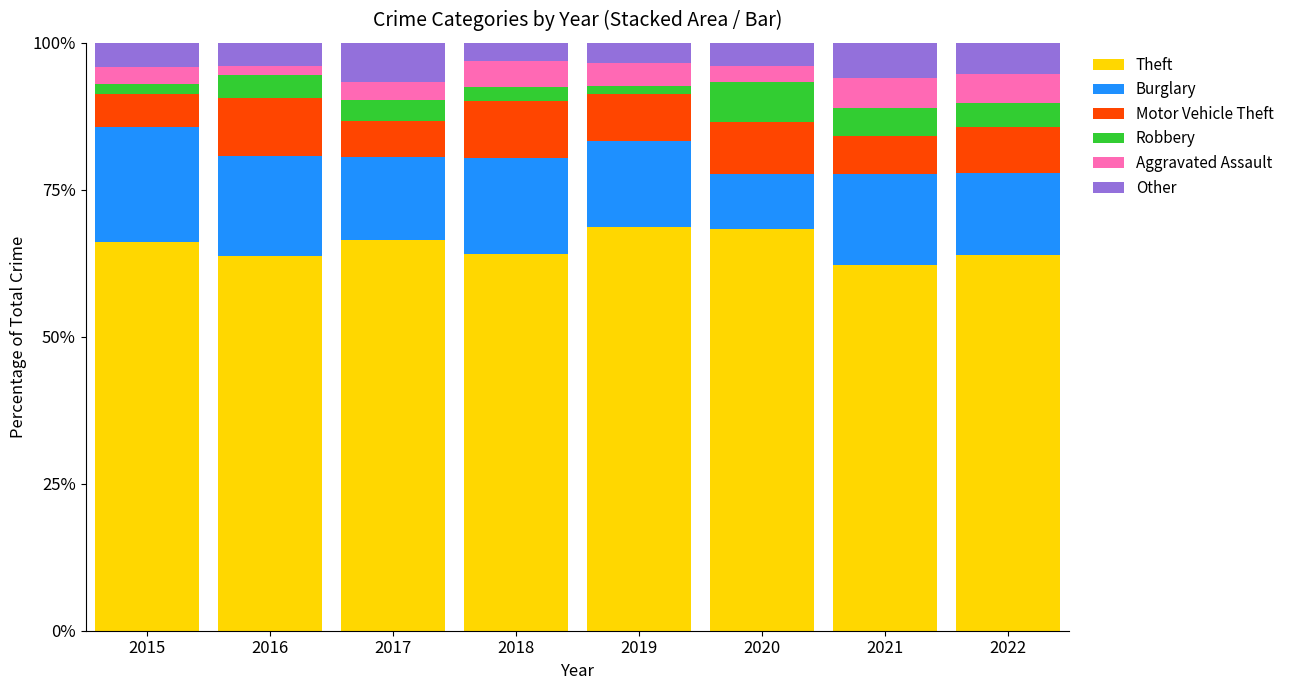

True or false: Theft has a value of 68.8 at 2019.

True